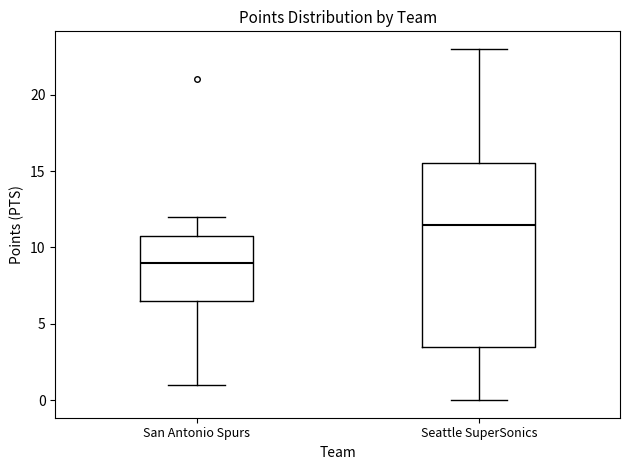

Reading left to right, transcribe this box plot: for each box, give where its median line is, the range the box spans, and where its two whiskers end, as read against the y-axis. The values are not printed on the chart, so give them approximately, as read against the axis.

San Antonio Spurs: median 9.0, box 6.5 to 11.0, whiskers 1.0 to 12.0
Seattle SuperSonics: median 11.5, box 3.5 to 15.5, whiskers 0.0 to 23.0